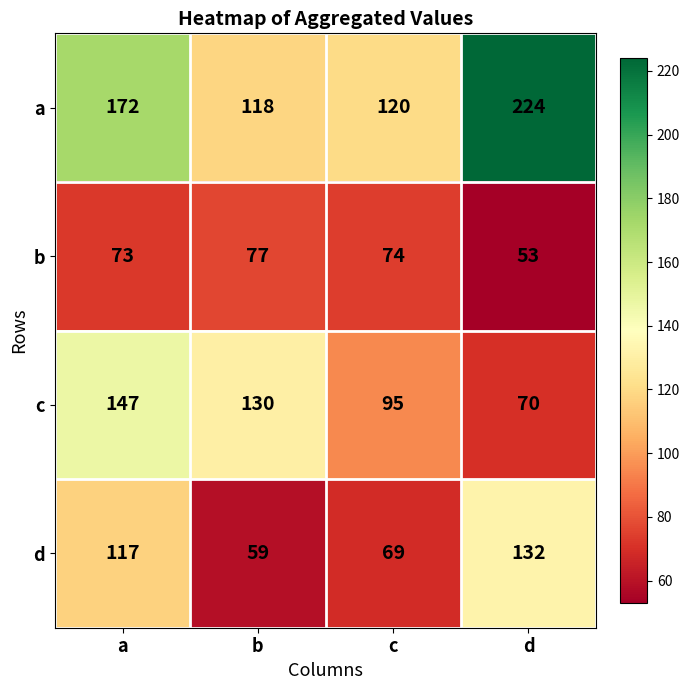

The value of d at a is 117. True or false?

True